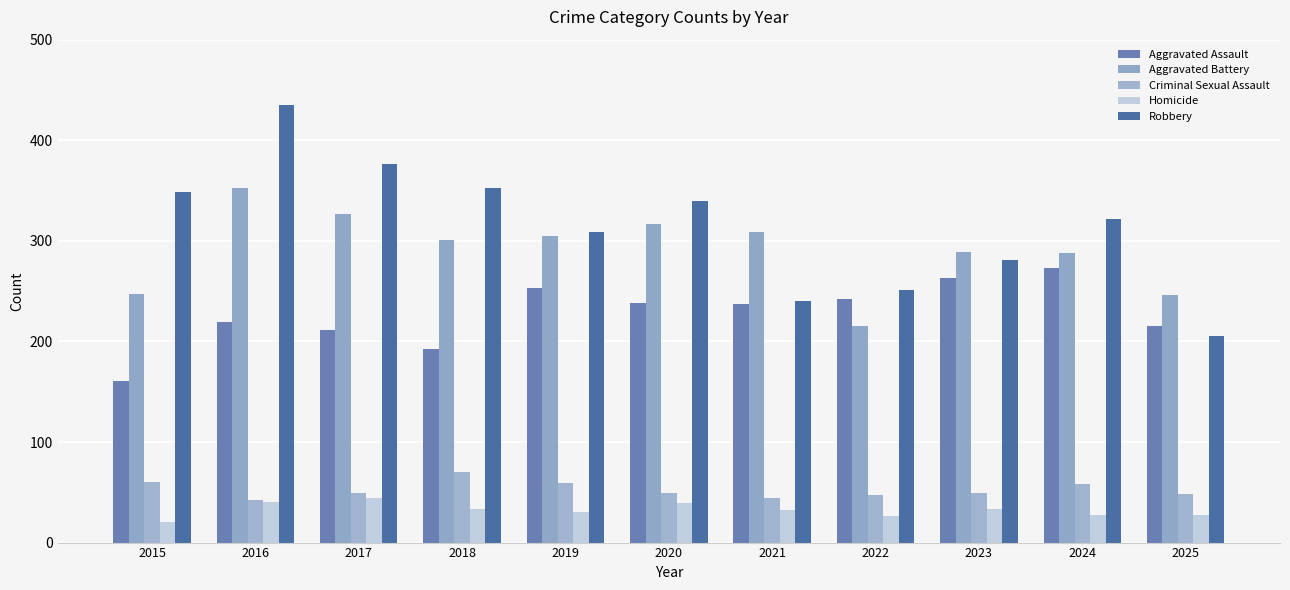

What is the total value across all series at 2019?

956